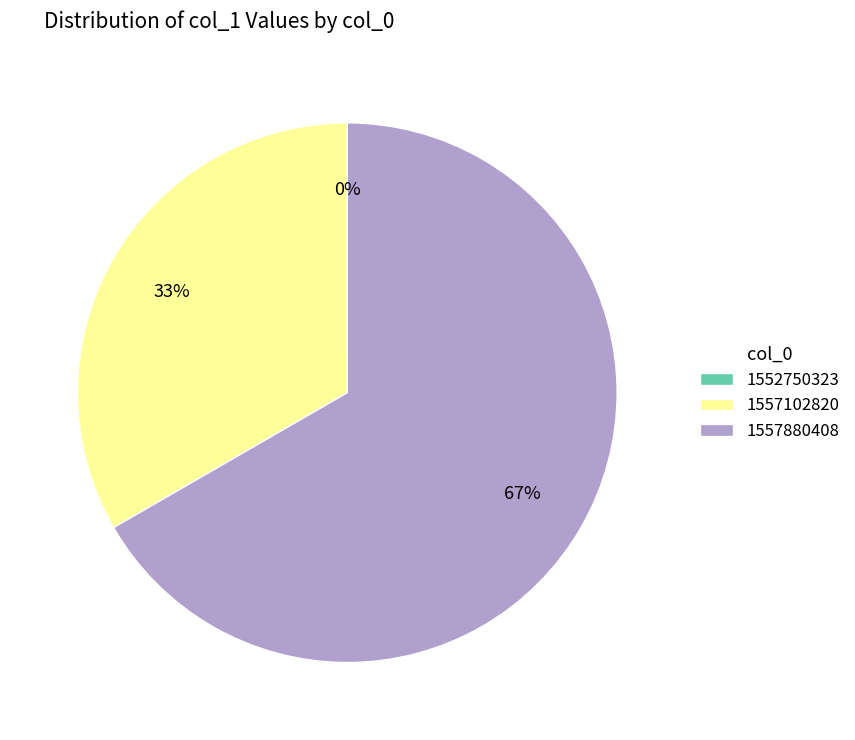

What is the largest slice in the pie chart?

1557880408